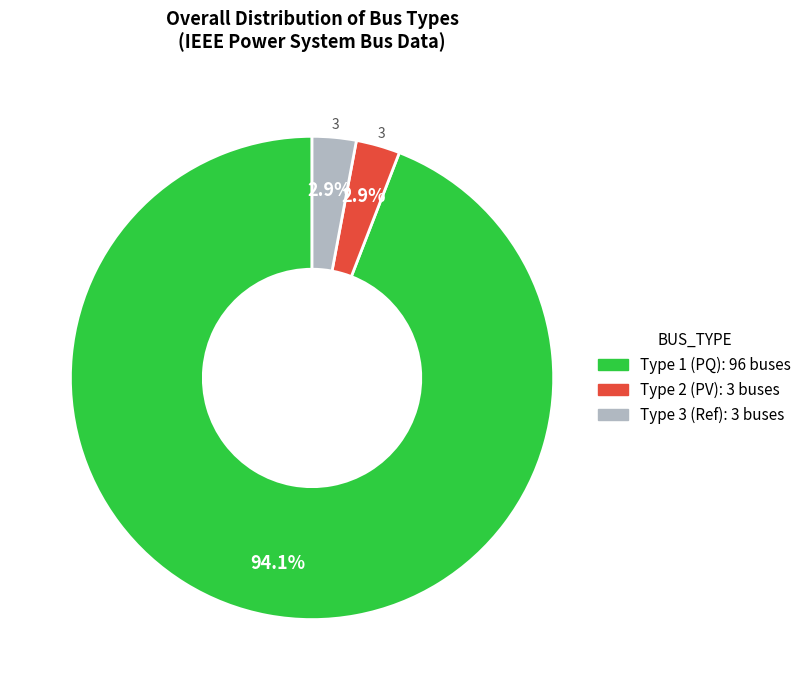

Combined, do Type 3 (Ref): 3 buses and Type 2 (PV): 3 buses account for over 50%?

No